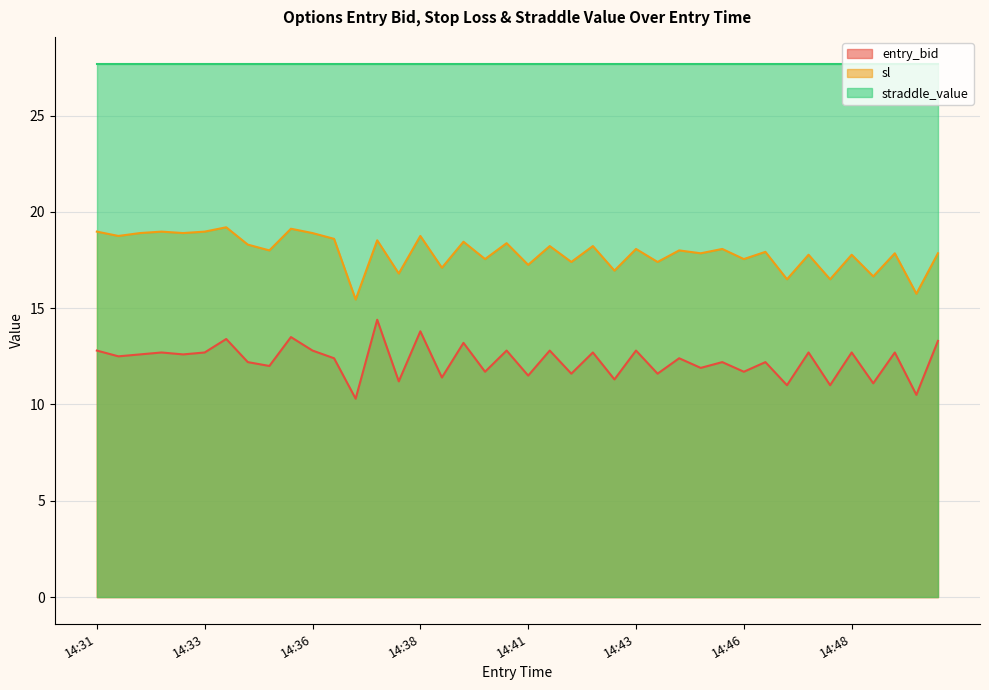

What are all the series names shown in the legend?

entry_bid, sl, straddle_value